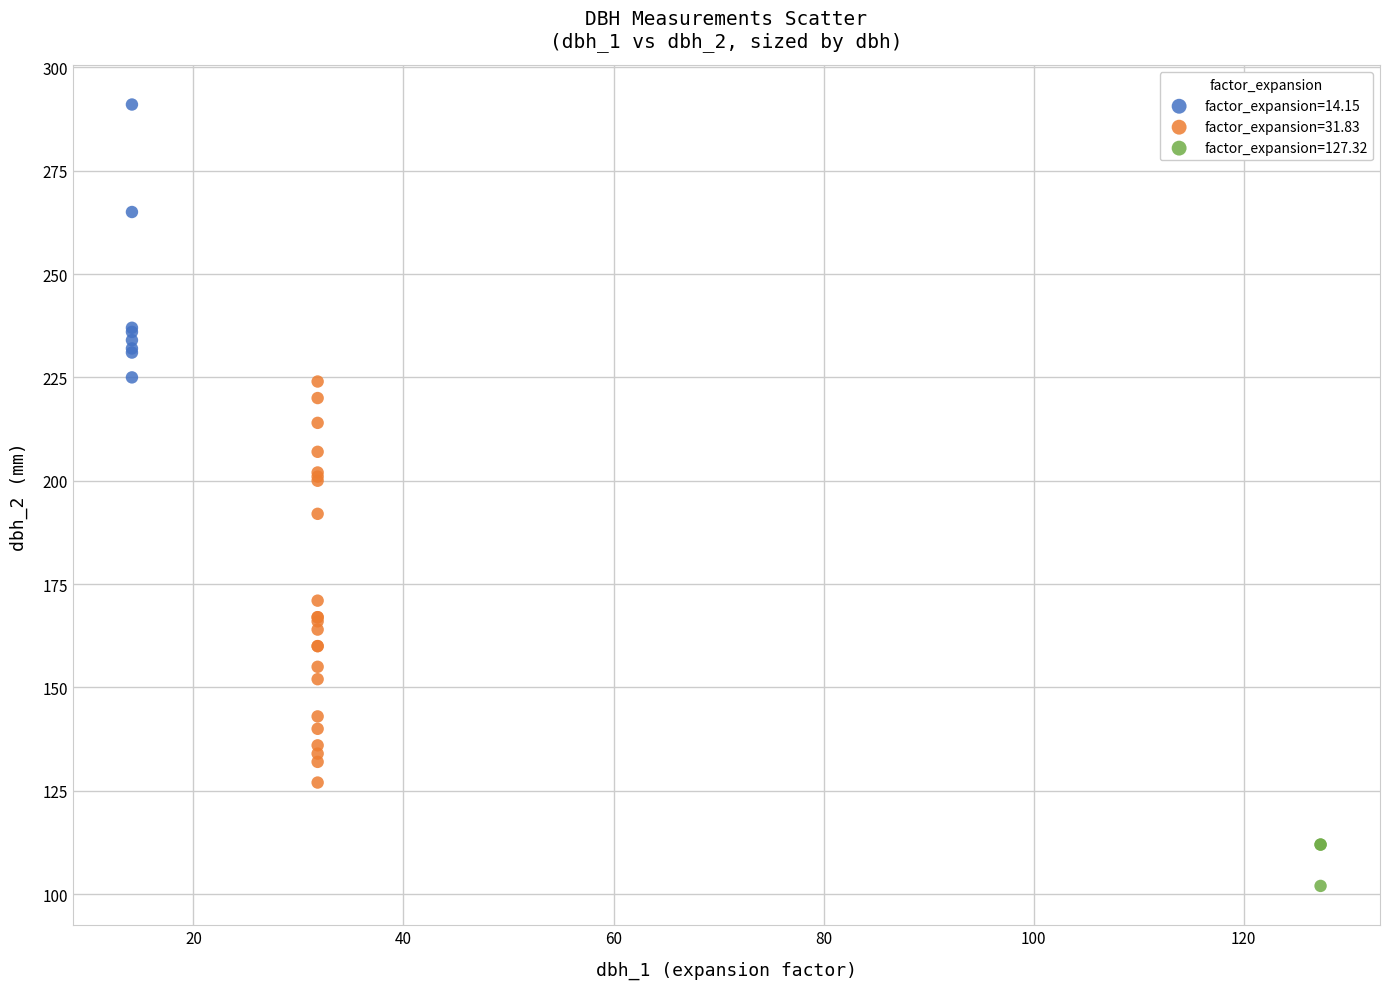

Which series has the widest spread of Y values?

factor_expansion=31.83